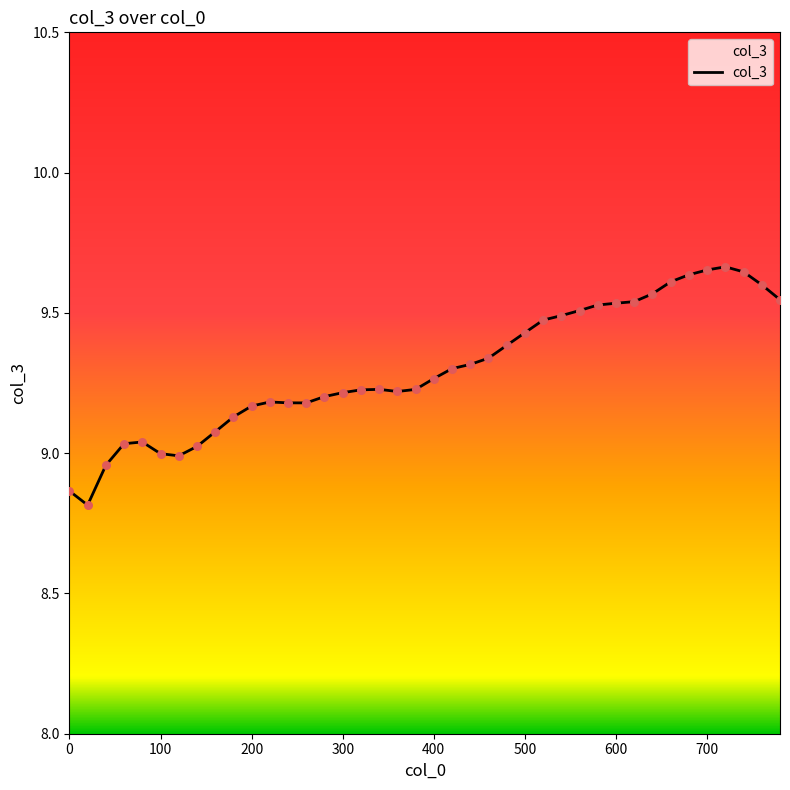

What is the difference between the maximum and minimum values?

0.8